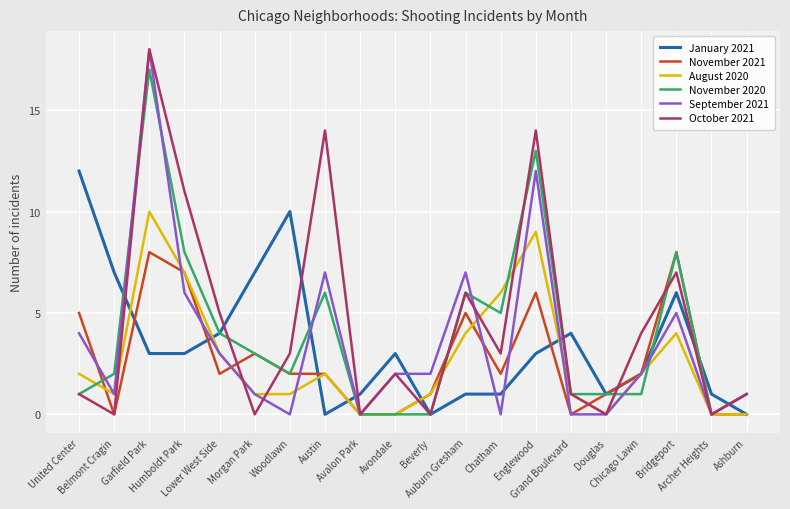

What is the highest value of the November 2020 series?

17